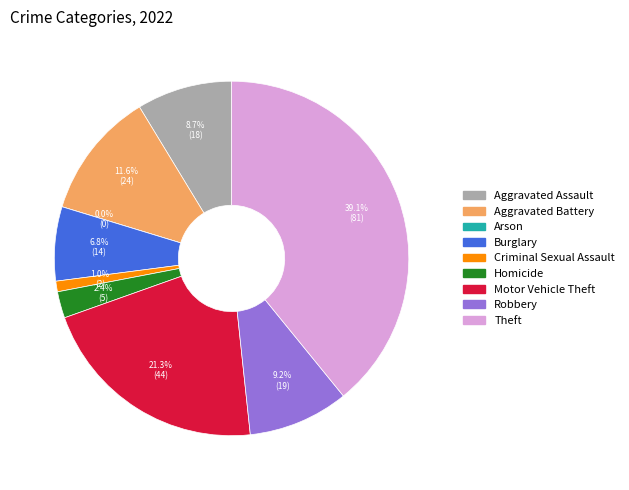

Rank the categories by value from highest to lowest.

Theft, Motor Vehicle Theft, Aggravated Battery, Robbery, Aggravated Assault, Burglary, Homicide, Criminal Sexual Assault, Arson